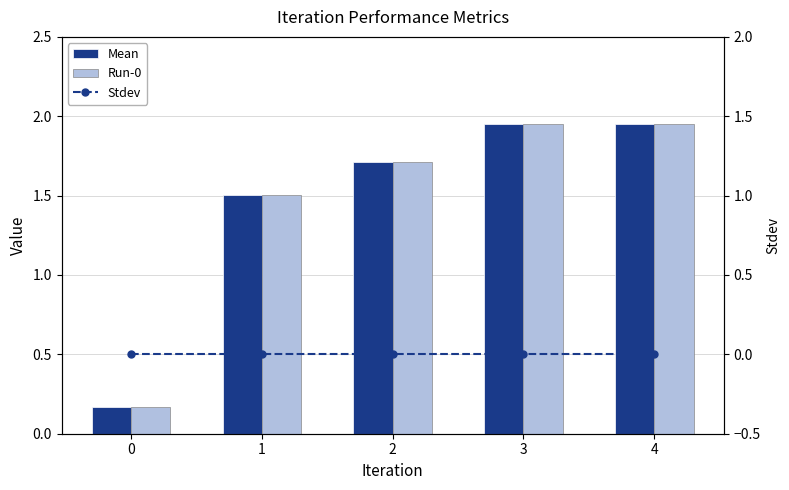

What is the sum of the Mean values at 1 and 3?

3.5